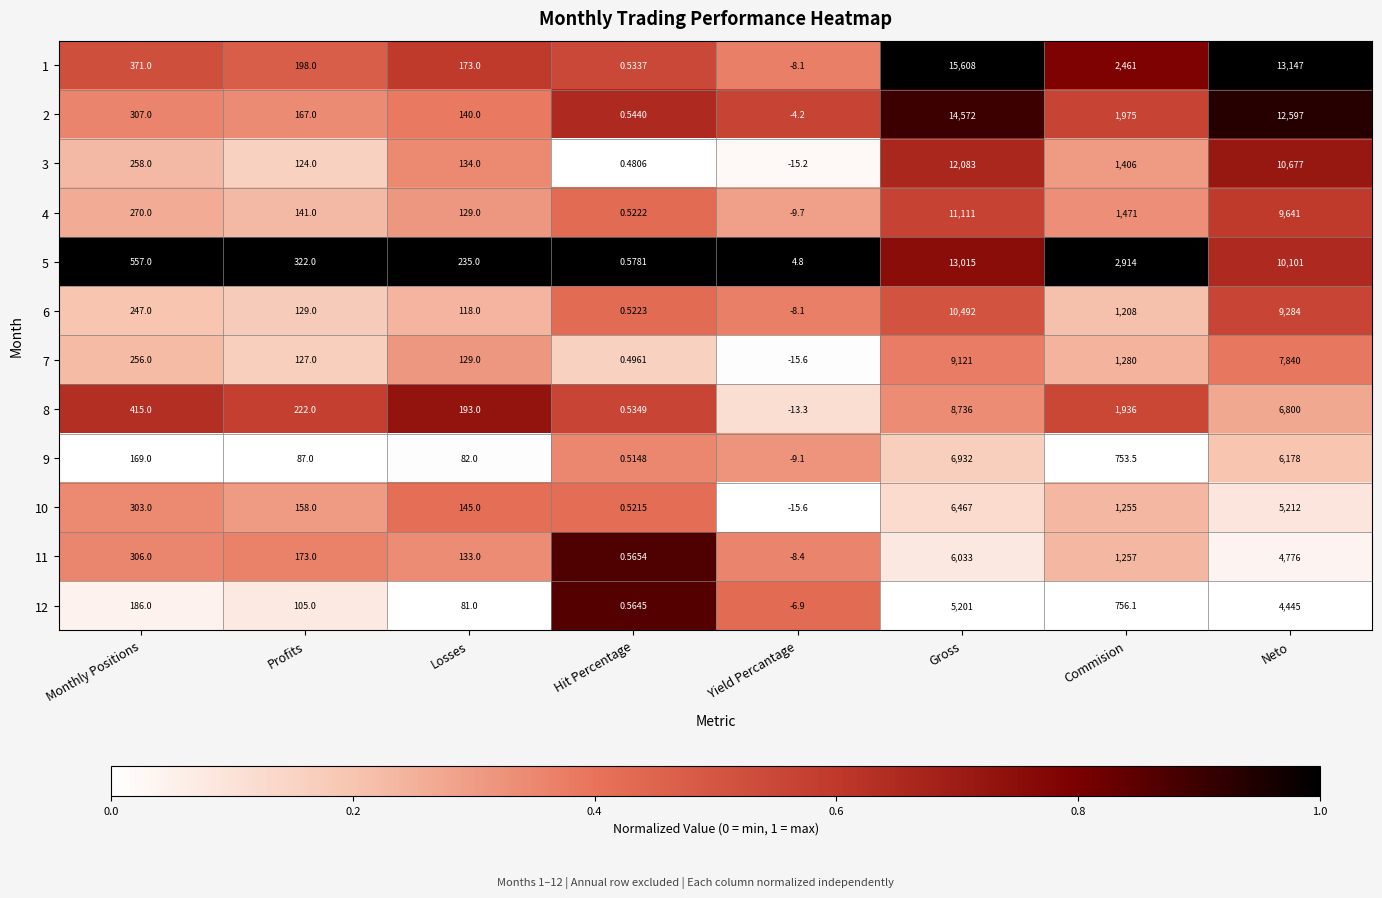

Rank the categories by 3 value from highest to lowest.

Gross, Neto, Commision, Monthly Positions, Losses, Profits, Hit Percentage, Yield Percantage